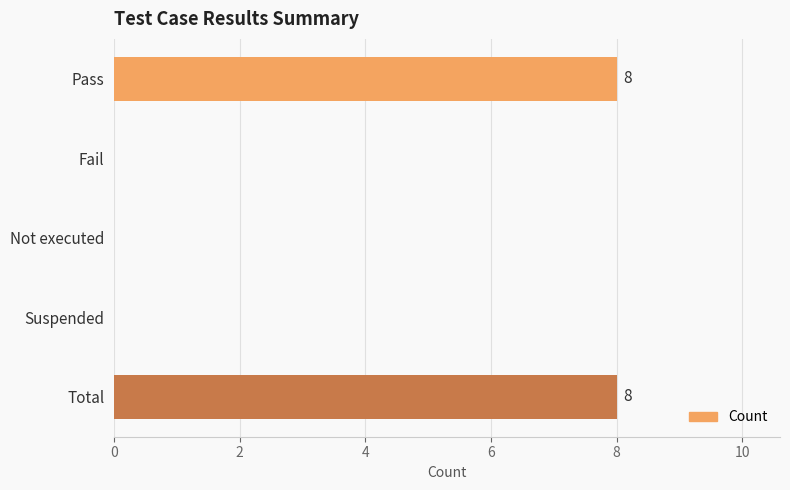

What is the greatest value displayed?

8